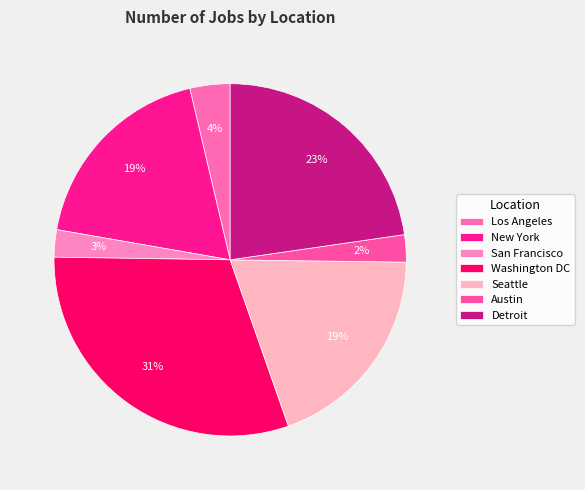

How many slices are in this pie chart?

7